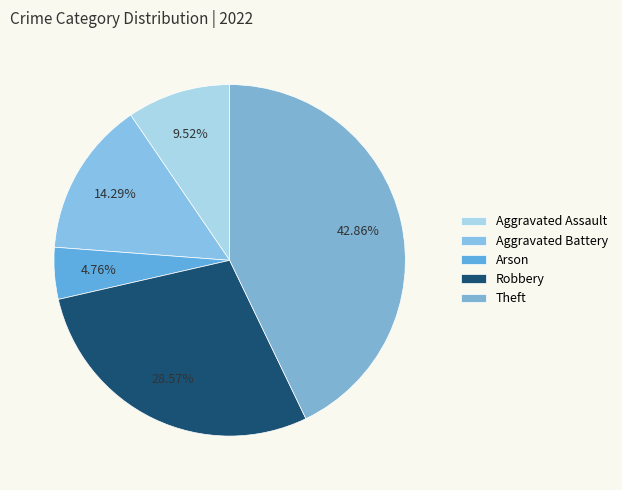

What percentage do Aggravated Assault and Robbery together represent?

38.1%